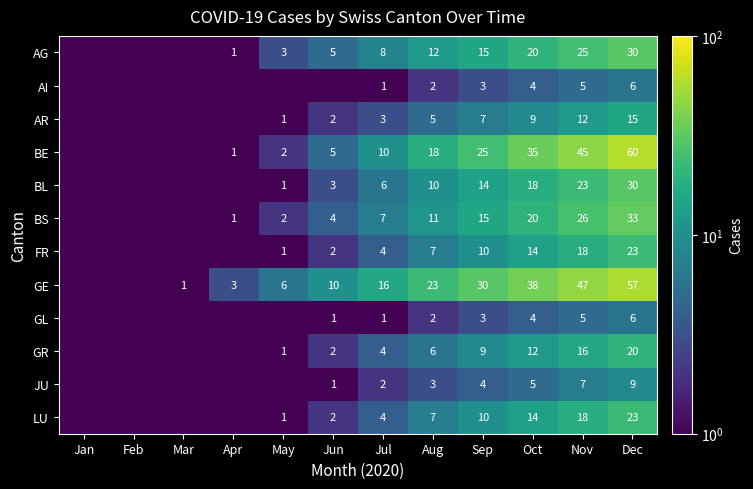

The value of BE at Dec is 104.2. True or false?

False